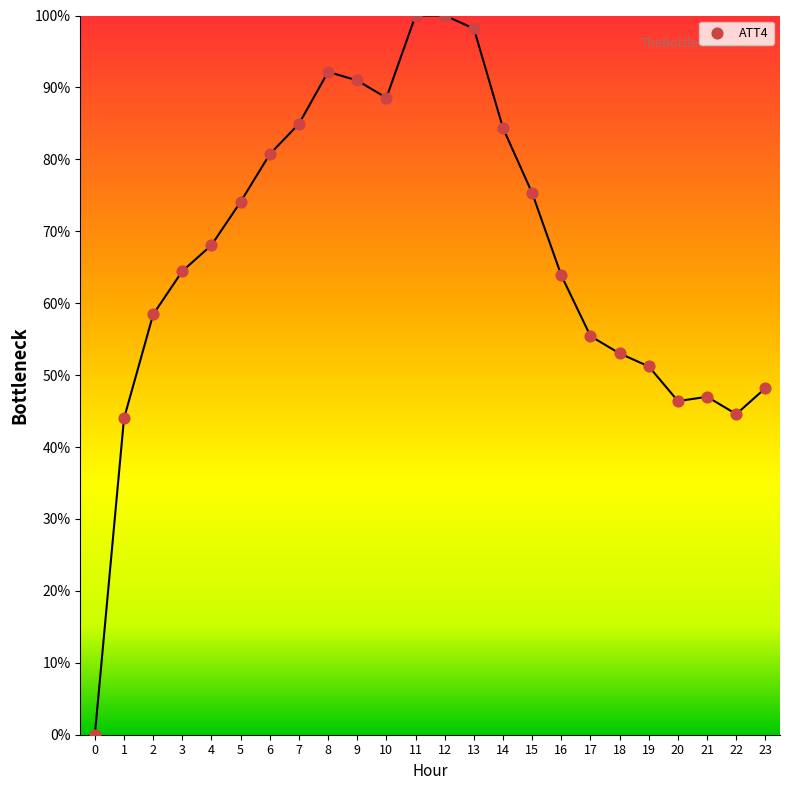

What is the range of Y values (max minus min)?

100.0